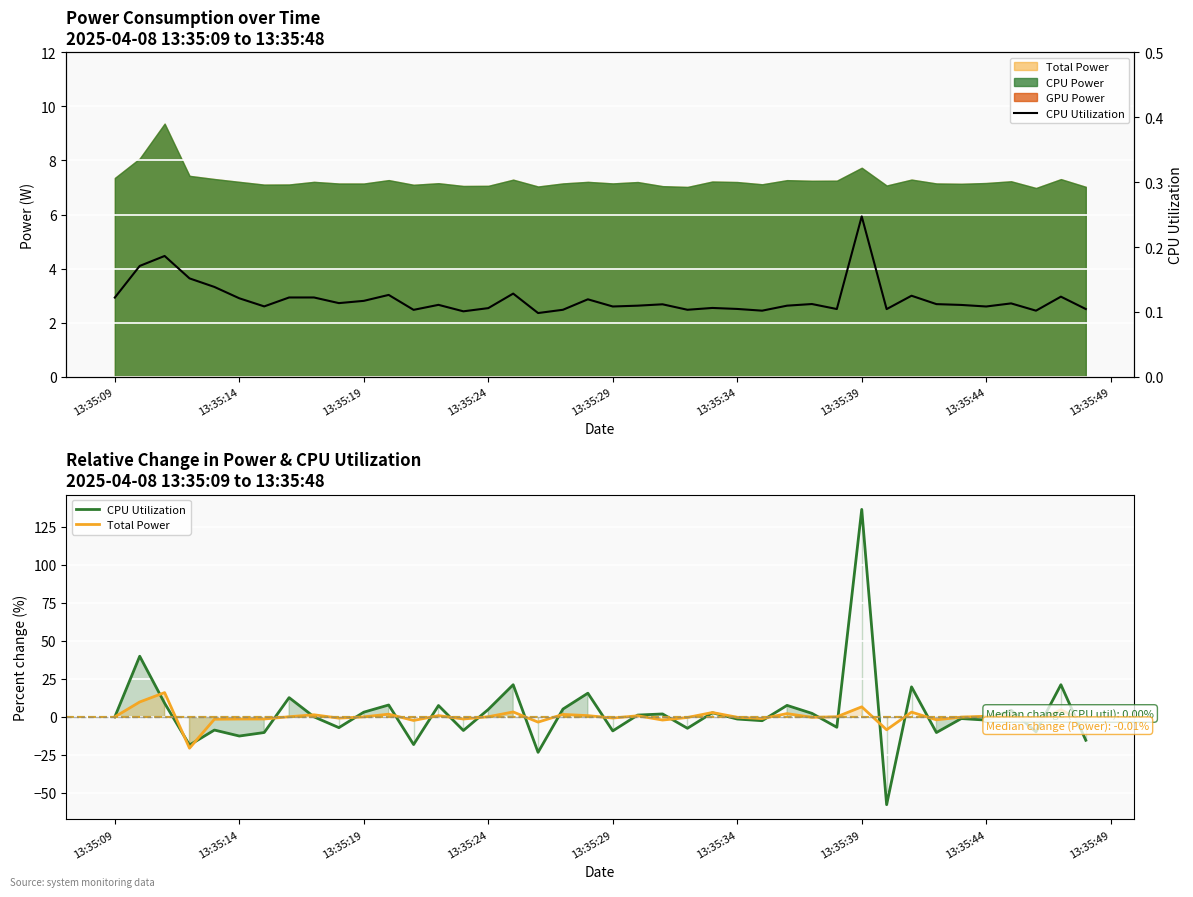

How many interior local valleys does the CPU Utilization series have?

12